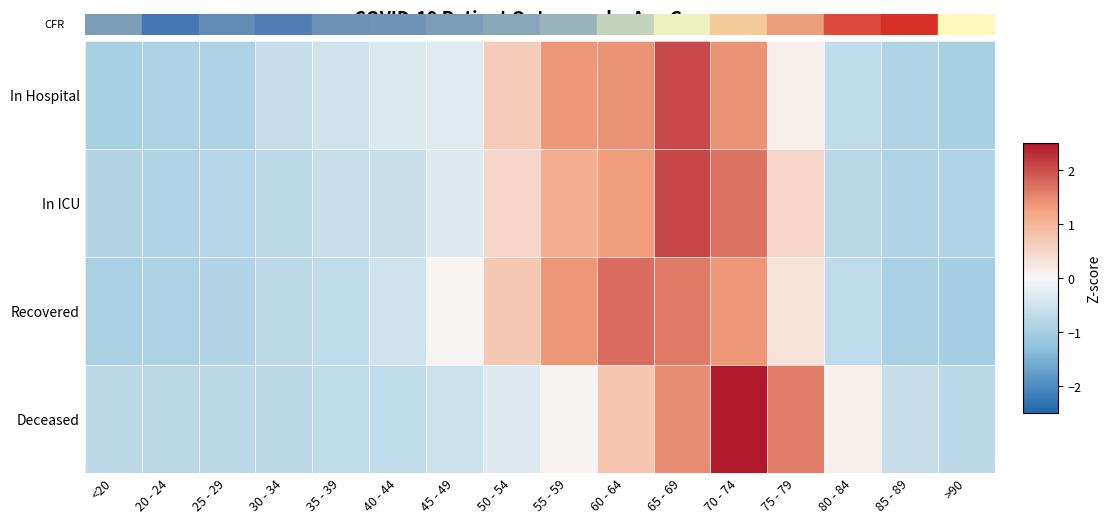

At how many categories does at least one series exceed 0?

8